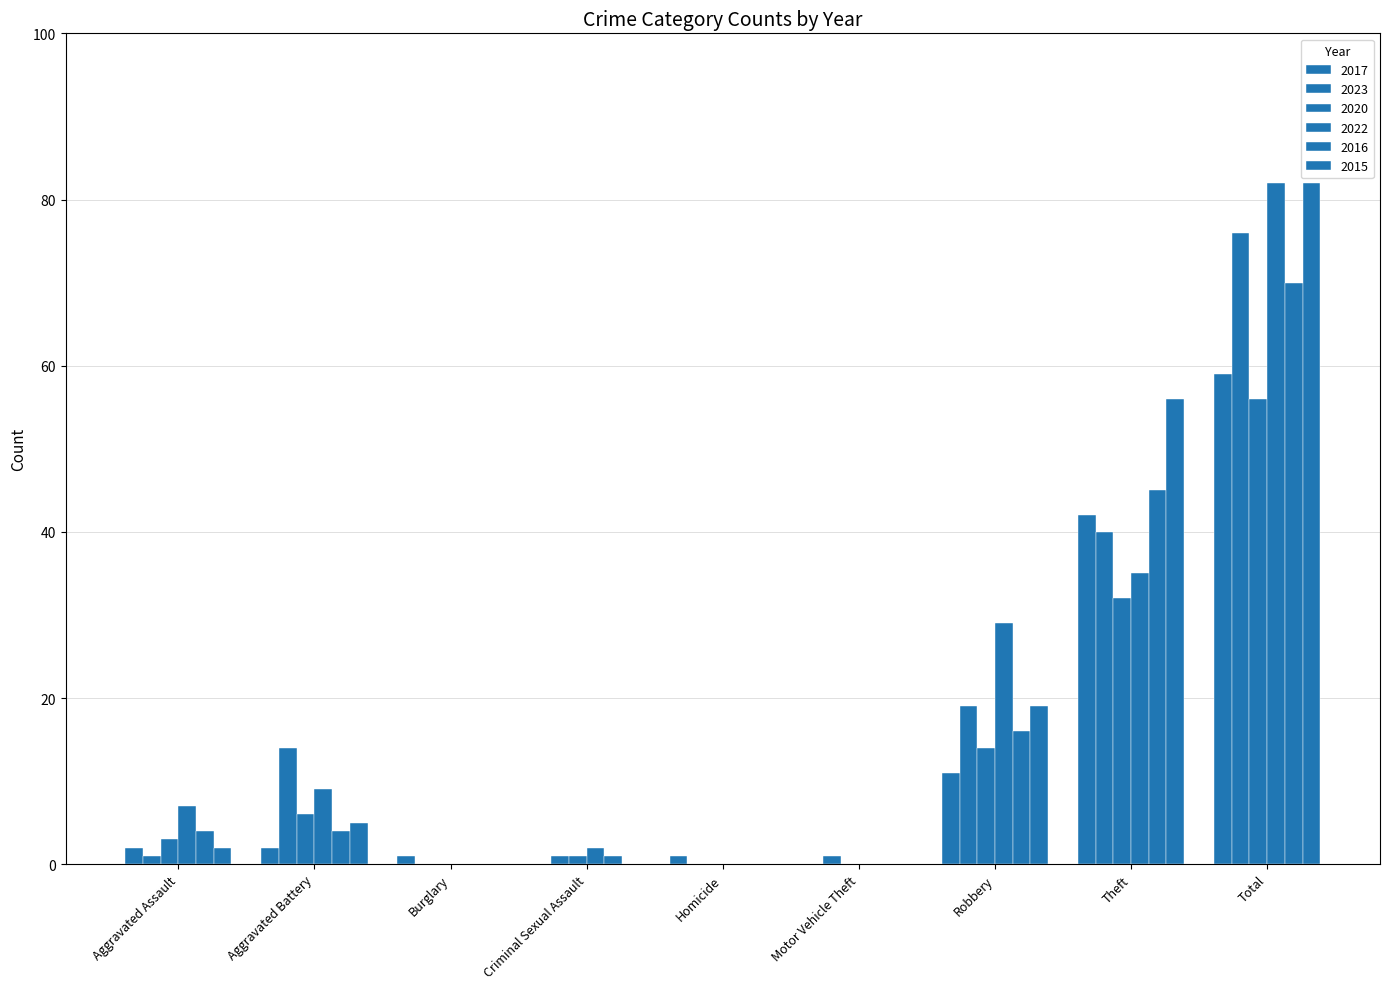

Rank the series by their maximum value, from lowest to highest.

2020, 2017, 2016, 2023, 2022, 2015